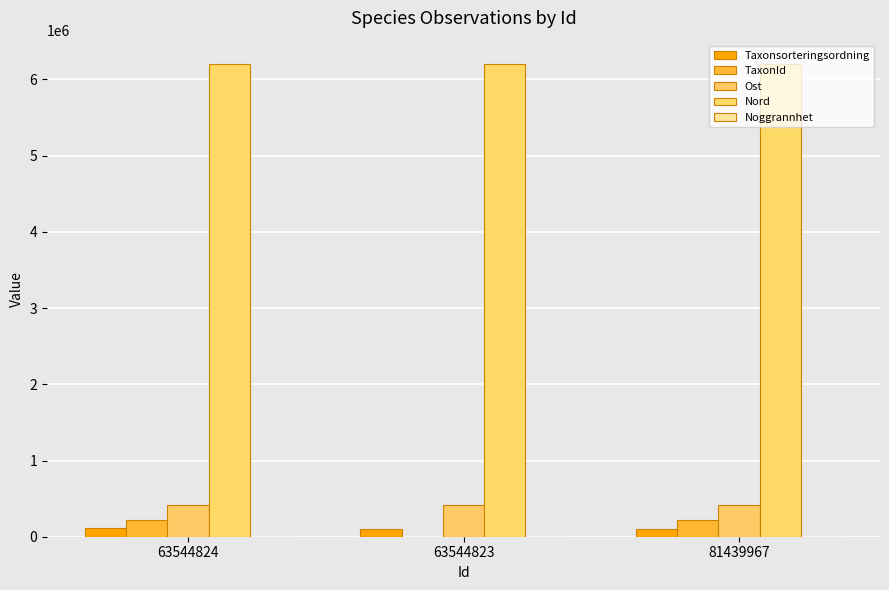

Count the number of categories in the chart.

3